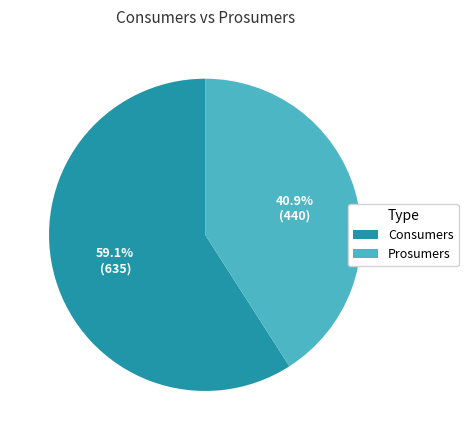

To the nearest percent, what is the average slice percentage?

50%